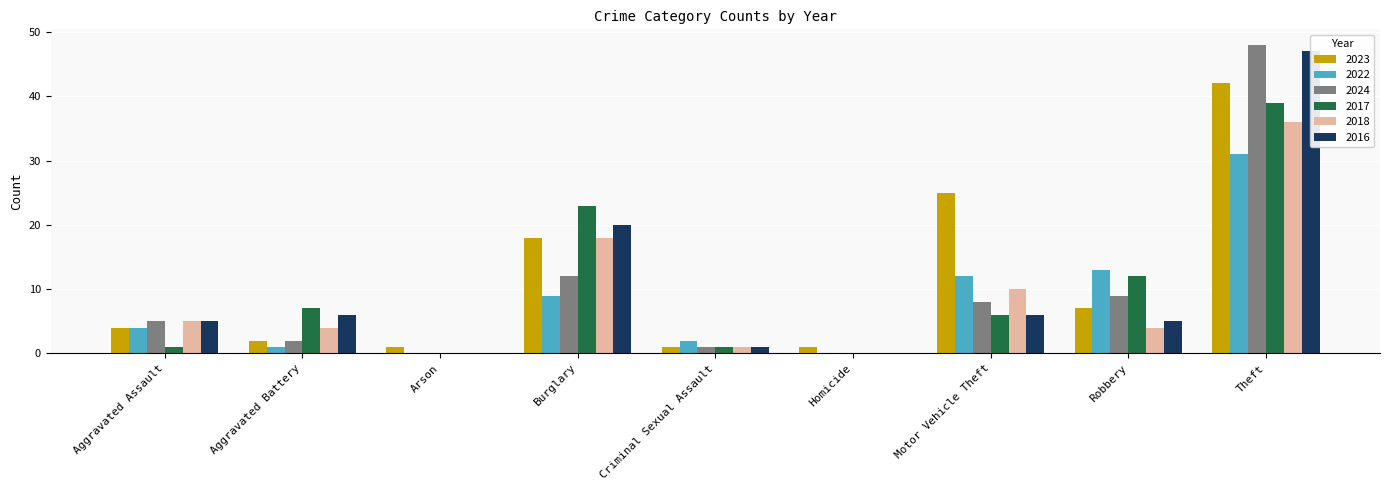

True or false: 2023 has a value of 42 at Theft.

True